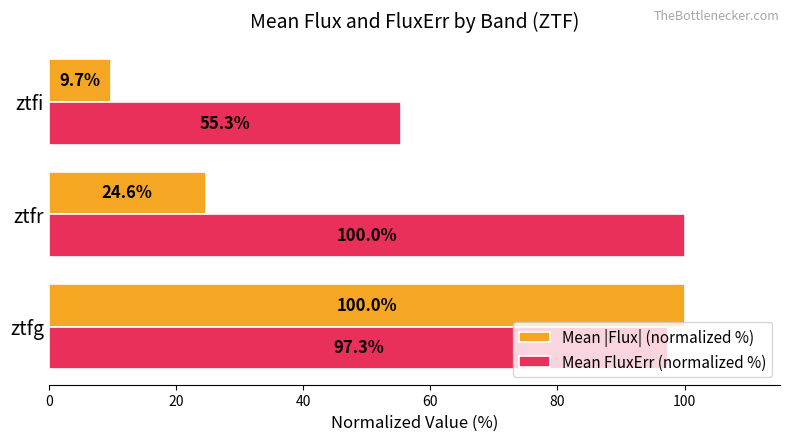

What is the average value of the Mean |Flux| (normalized %) series?

44.8